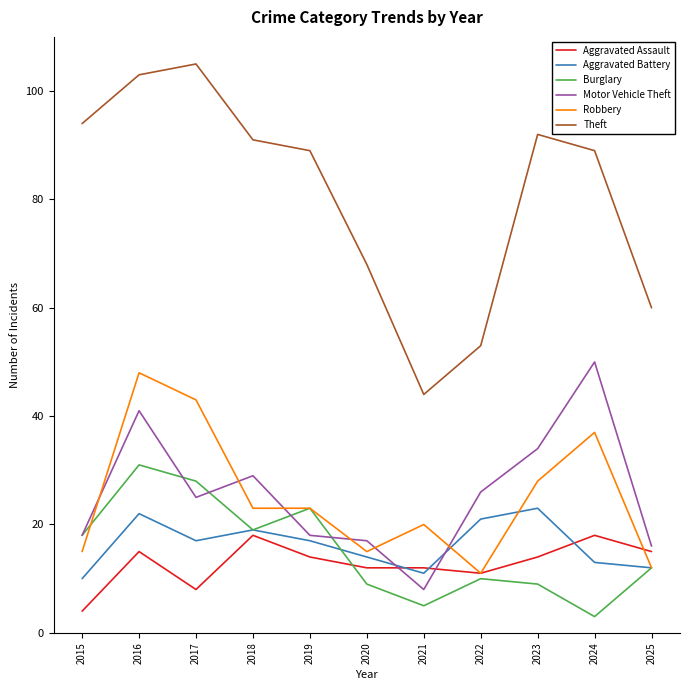

What is the average value of the Theft series?

81